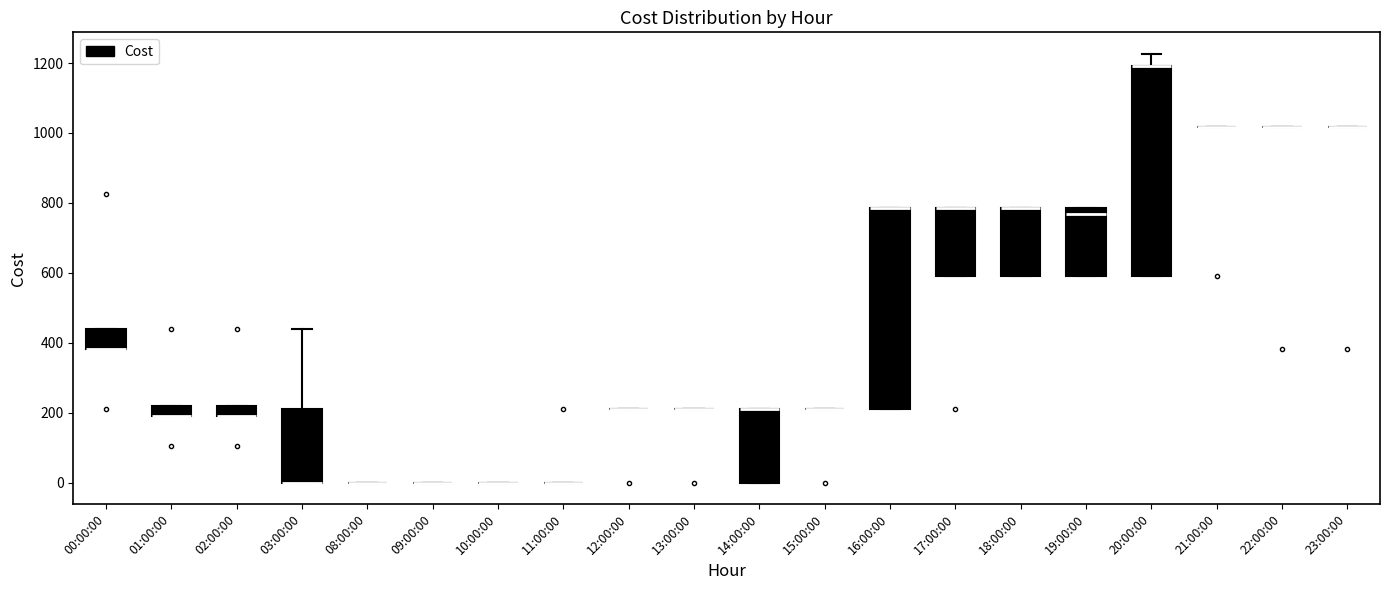

Which box is the tallest, from its lower edge to its upper edge?

20:00:00